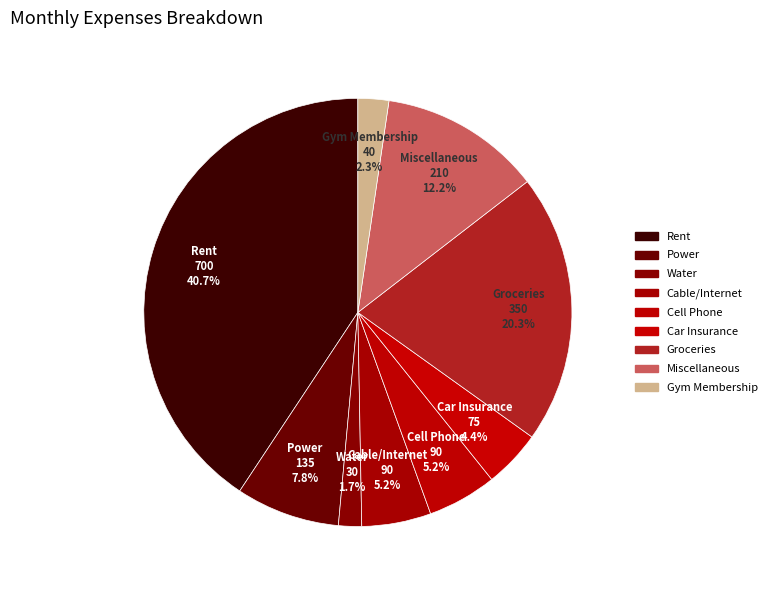

How many slices are in this pie chart?

9